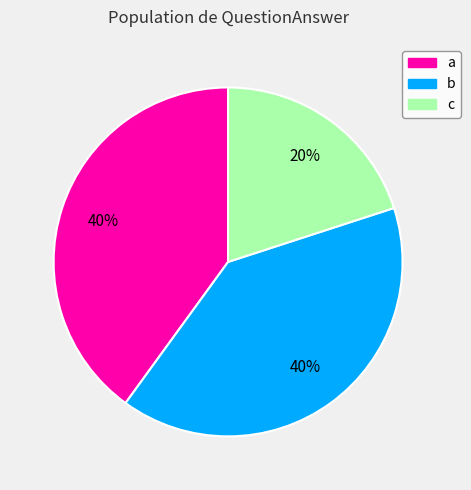

Which slice is the smallest?

c